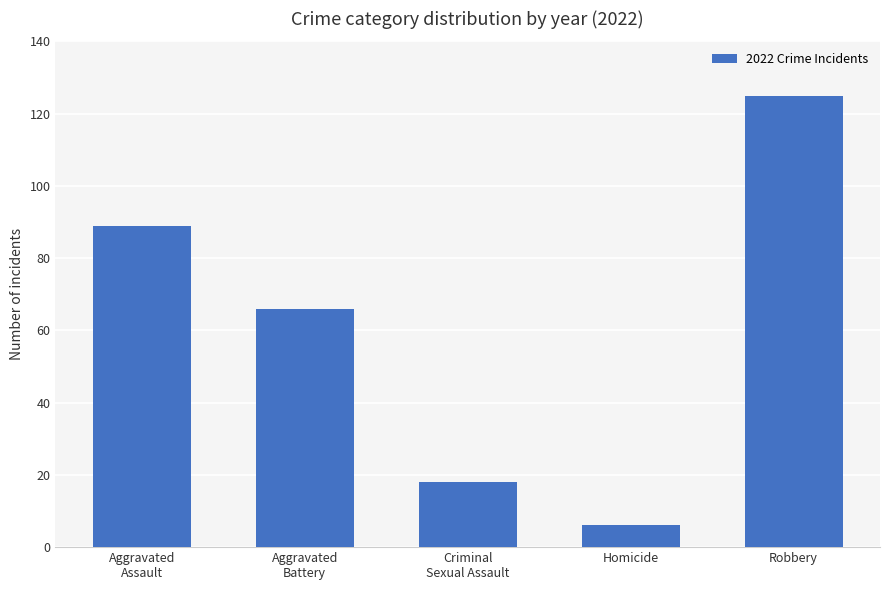

What position from the left is Aggravated
Assault?

1